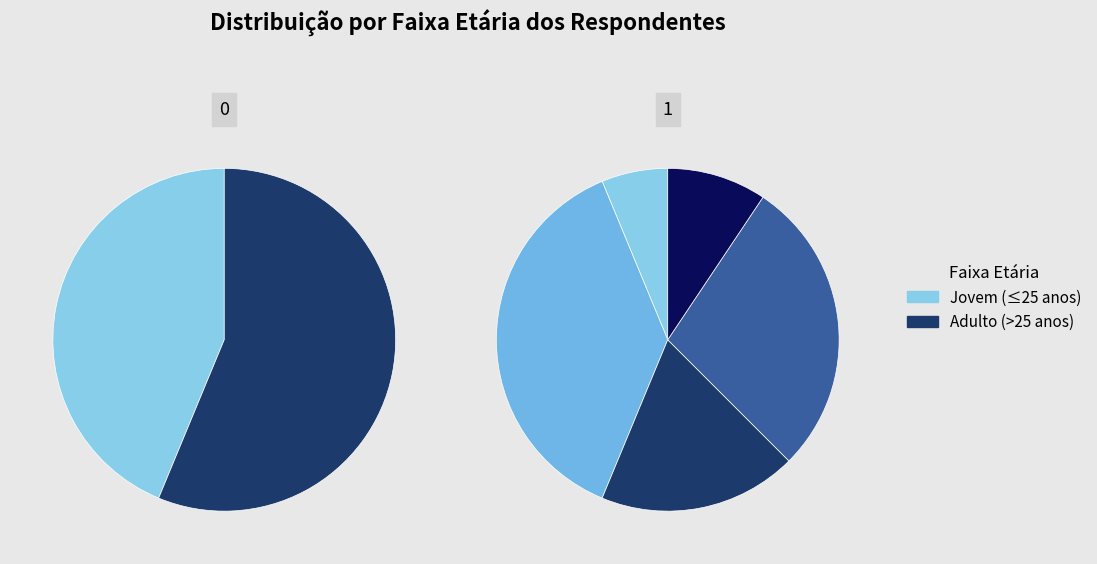

How many segments does this pie chart have?

5